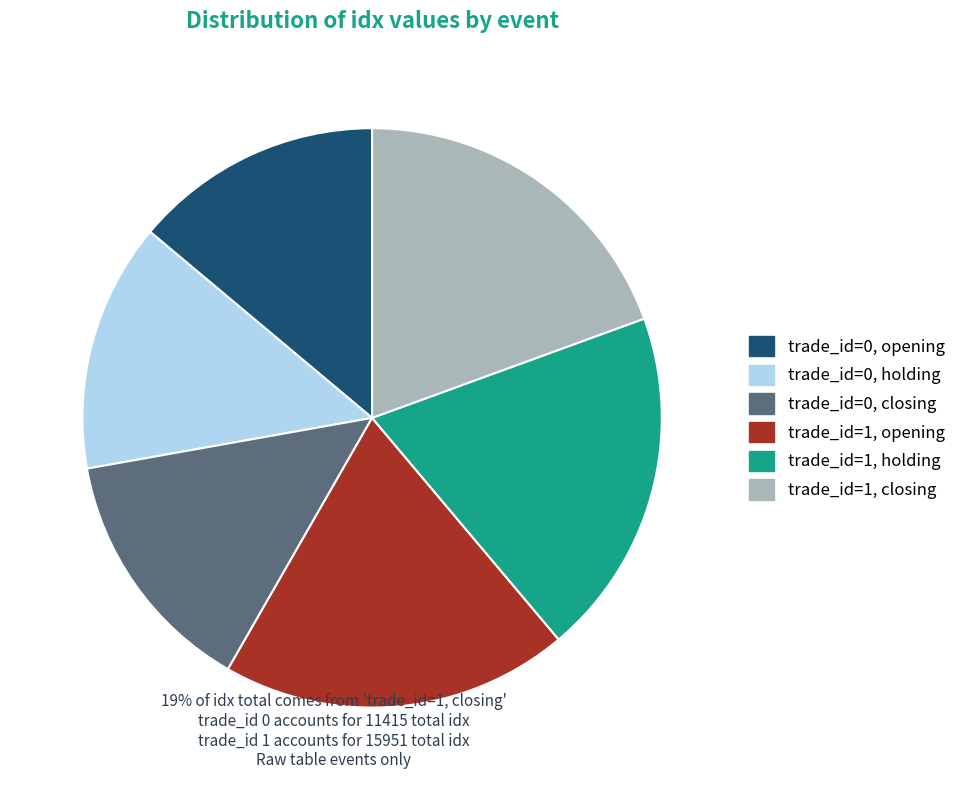

Count the number of slices in the pie.

6